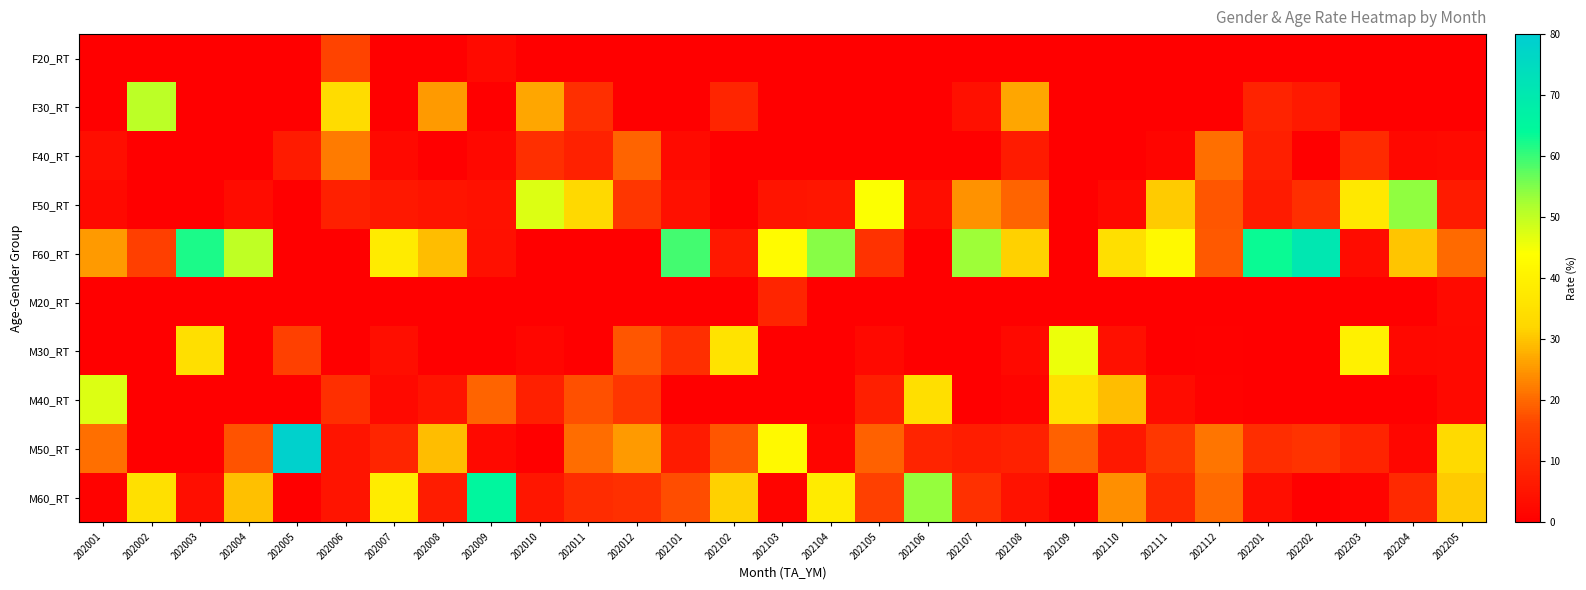

At how many categories does at least one series exceed 30?

26